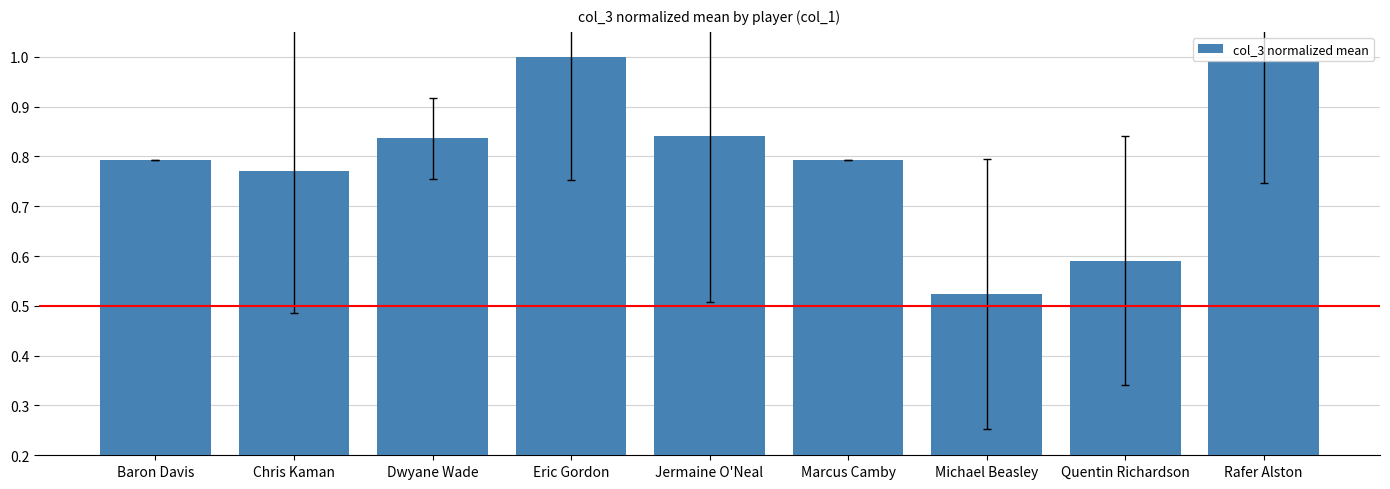

What is the change in value from Chris Kaman to Dwyane Wade?

+0.1